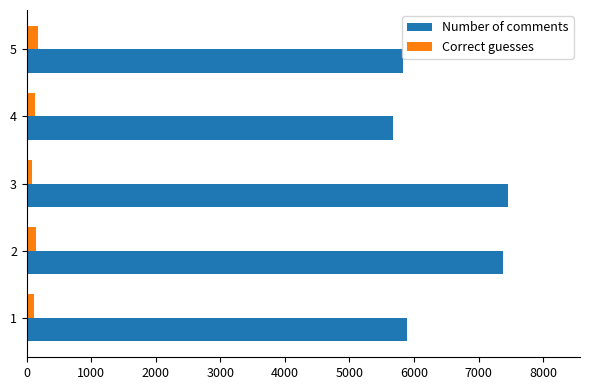

List the series in order of their peak value, highest first.

Number of comments, Correct guesses